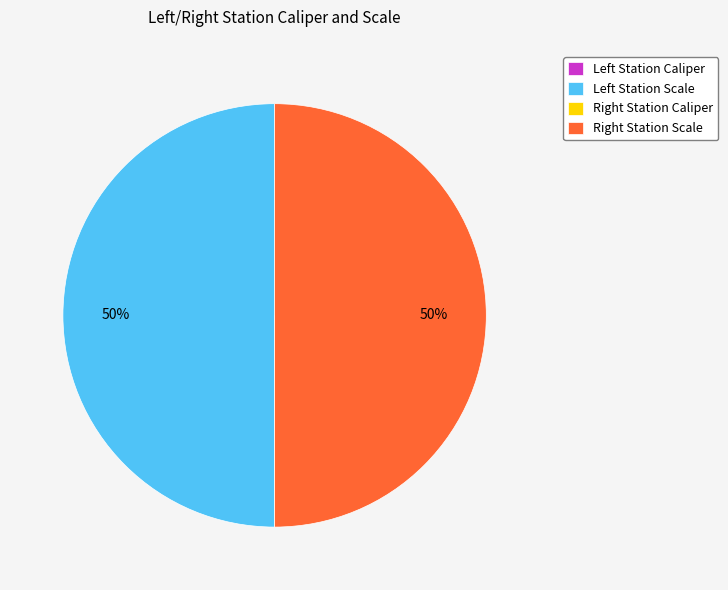

To the nearest percent, what is the difference between the largest and smallest slice percentages?

50%